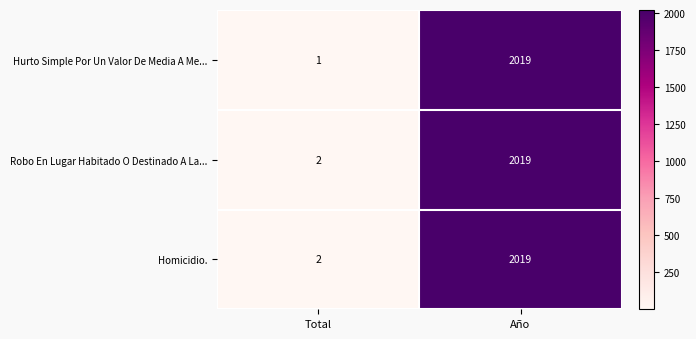

At which label does Homicidio. reach its peak?

Año